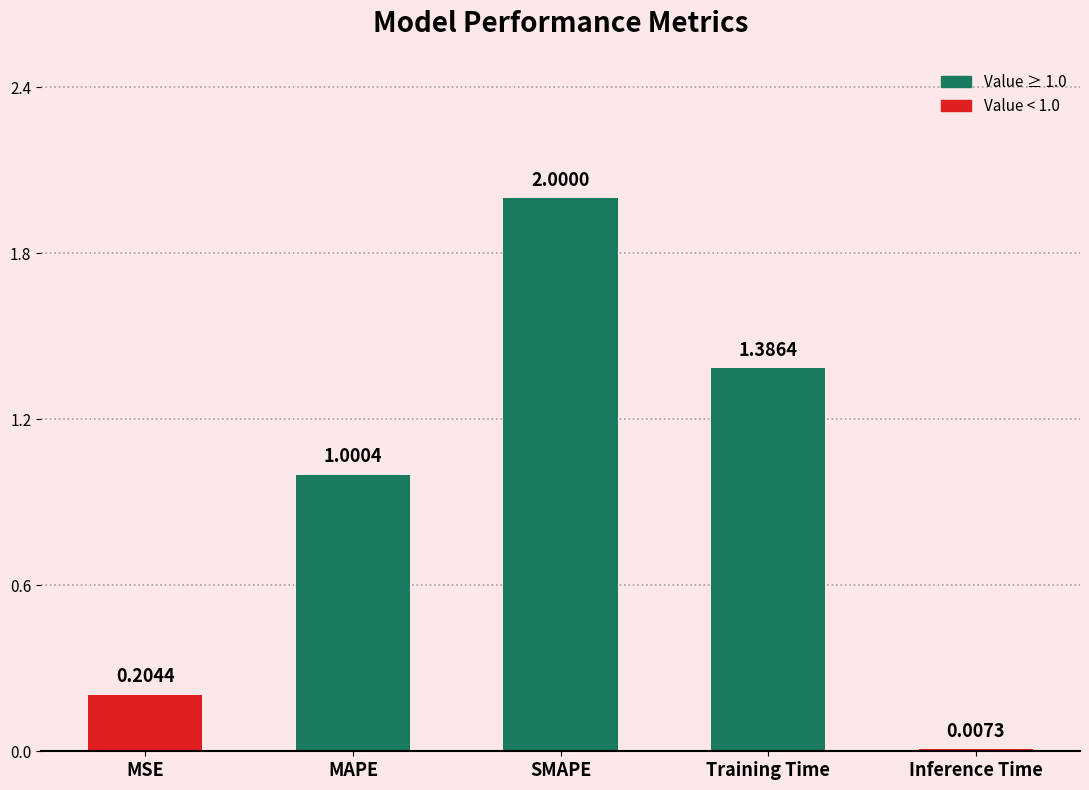

At which label is the value closest to 1?

MAPE